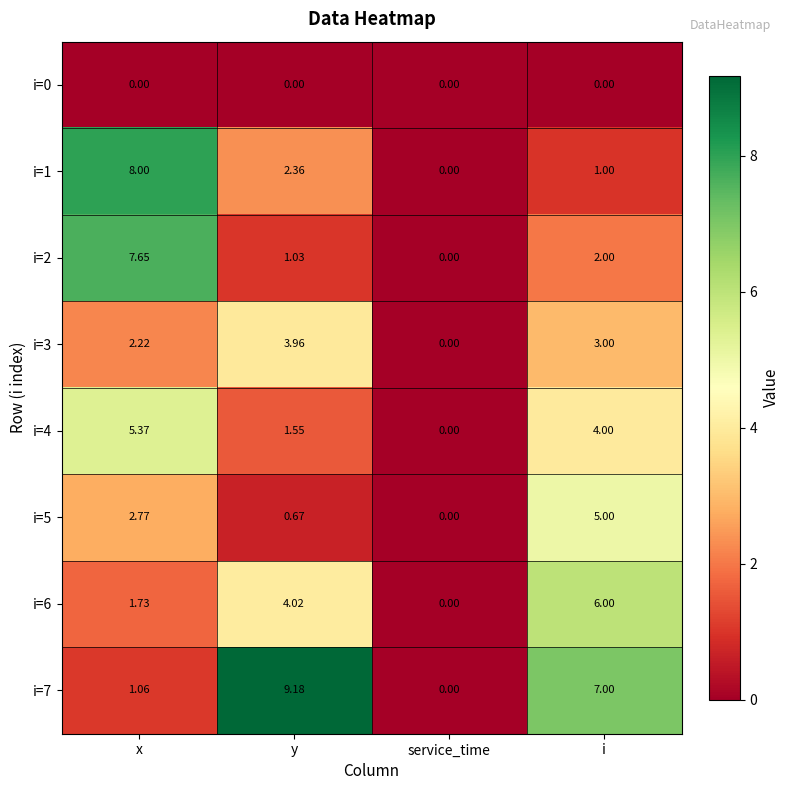

Rank the categories by i=7 value from lowest to highest.

service_time, x, i, y